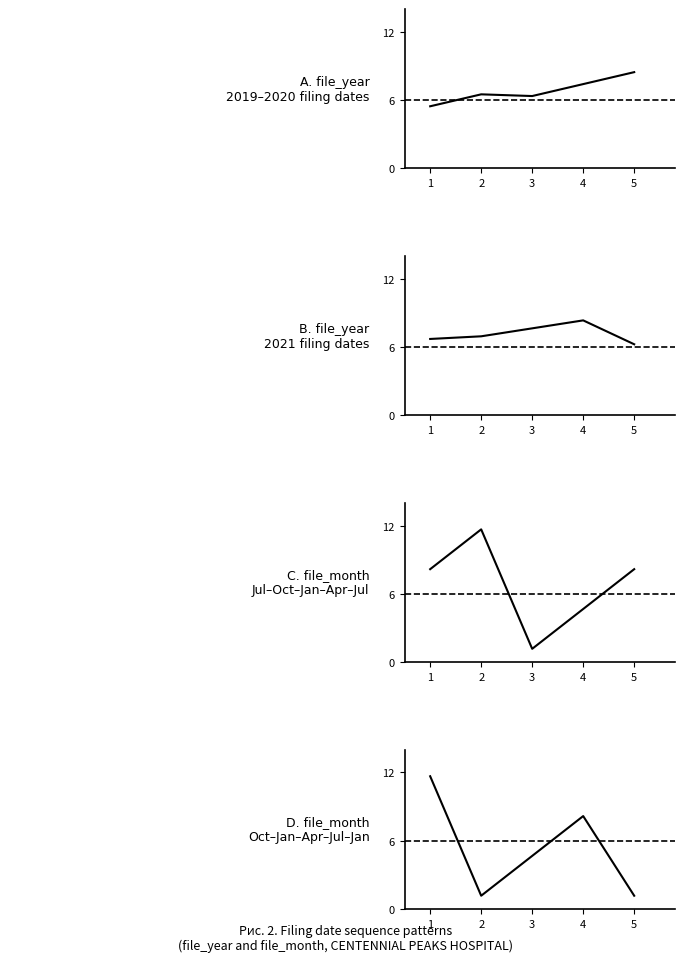

How many times do D. file_month
Oct-Jan-Apr-Jul-Jan and A. file_year
2019-2020 sequence cross each other?

3